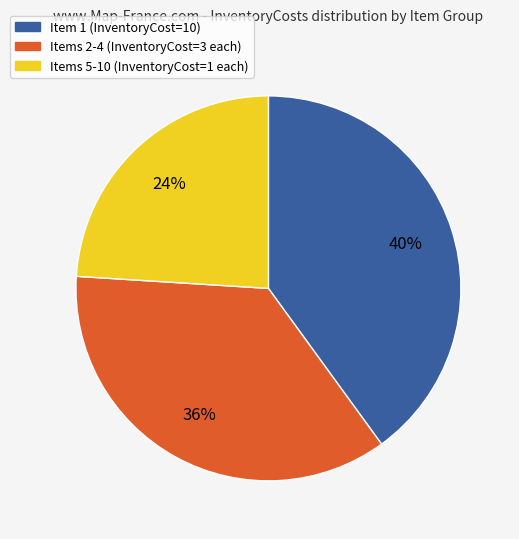

Approximately how many times larger is the value at Items 5-10 (InventoryCost=1 each) compared to Items 2-4 (InventoryCost=3 each)?

0.7